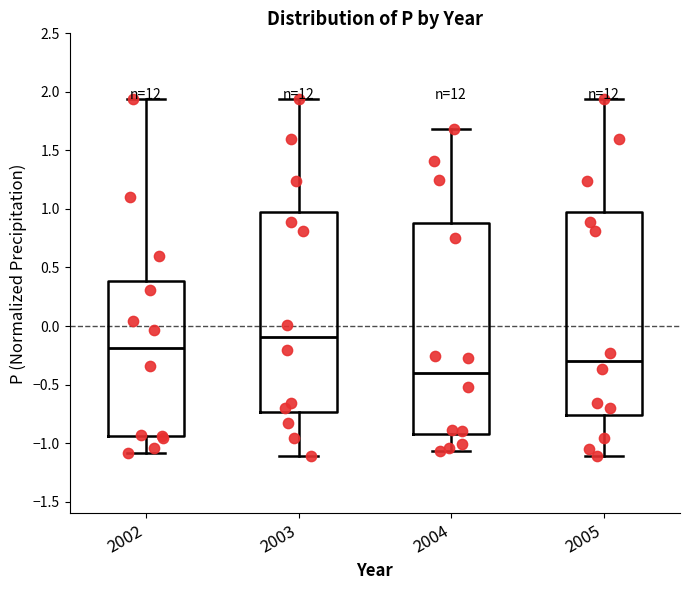

Reading left to right, read every box against the y-axis: the position of its median line, the range the box covers, and the ends of its whiskers. The values are not printed on the chart, so give them approximately, as read against the axis.

2002: median -0.20, box -0.95 to 0.40, whiskers -1.10 to 1.95
2003: median -0.10, box -0.75 to 0.95, whiskers -1.10 to 1.95
2004: median -0.40, box -0.95 to 0.90, whiskers -1.05 to 1.70
2005: median -0.30, box -0.75 to 0.95, whiskers -1.10 to 1.95